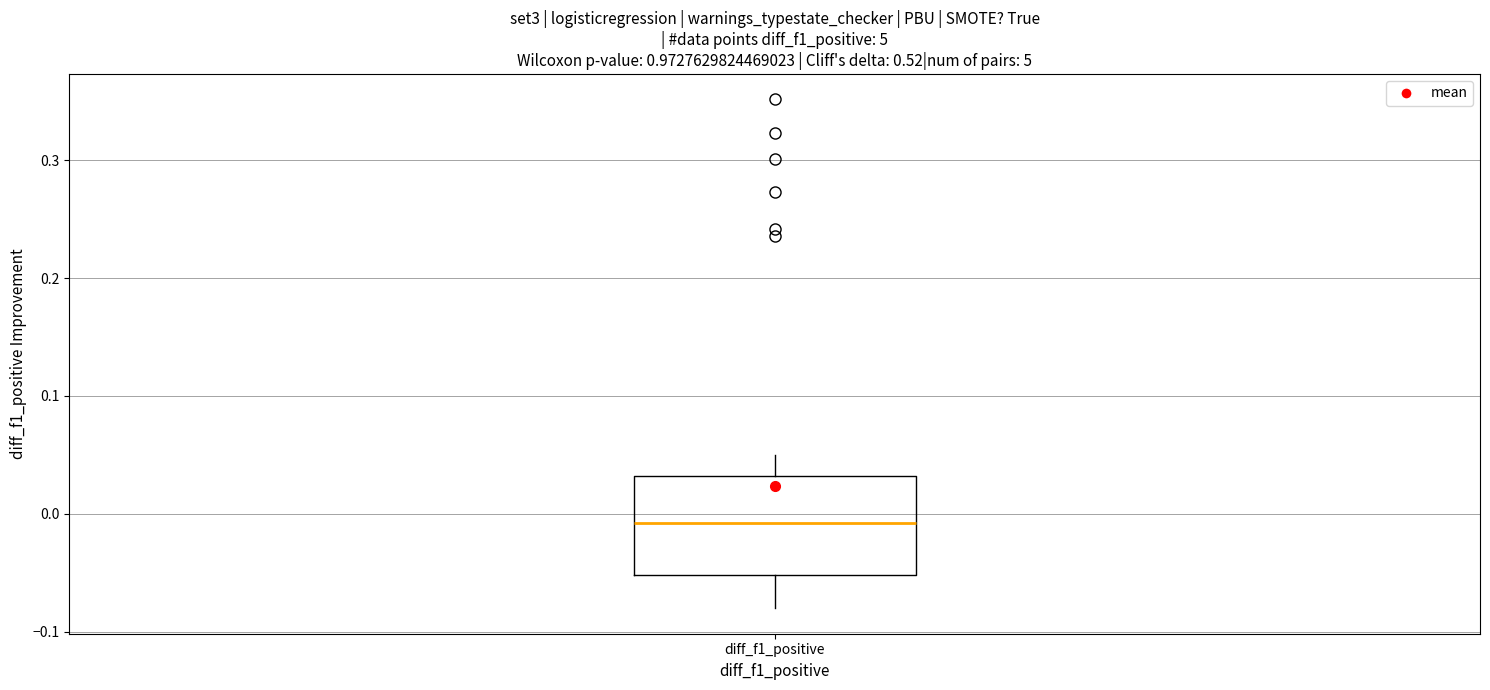

Where does the median line of the box for diff_f1_positive sit on the y-axis? The values are not printed on the chart, so give them approximately, as read against the axis.

-0.01